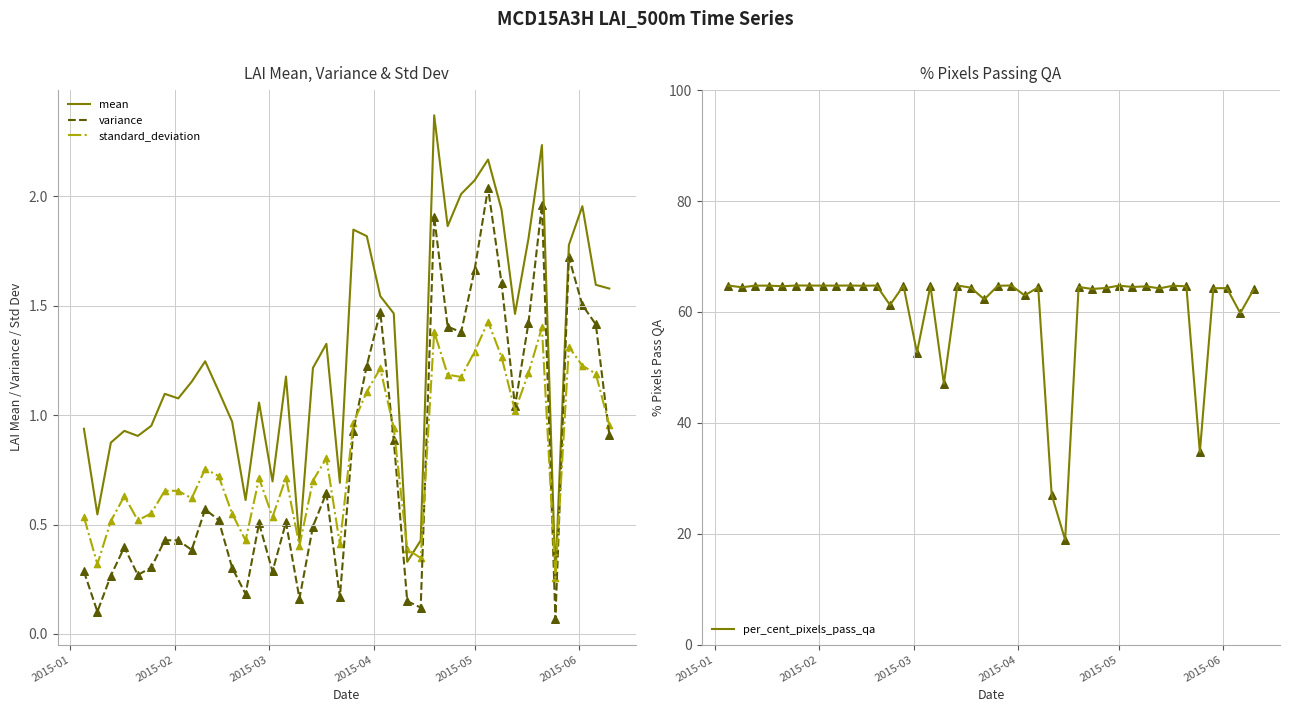

Which series has the largest total across all categories?

per_cent_pixels_pass_qa